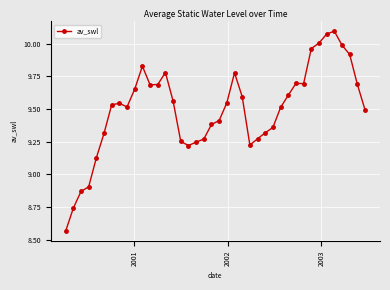

True or false: there are more than 2 points higher than both neighbors.

True